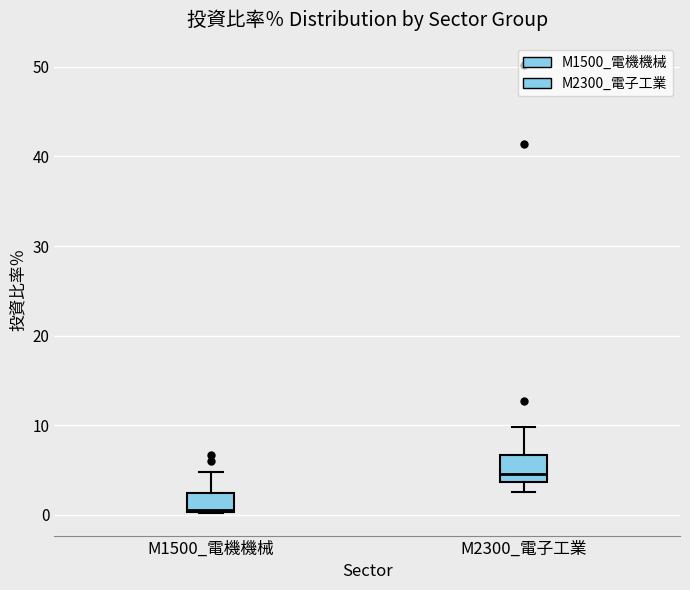

Which box's median line is the highest?

M2300_電子工業